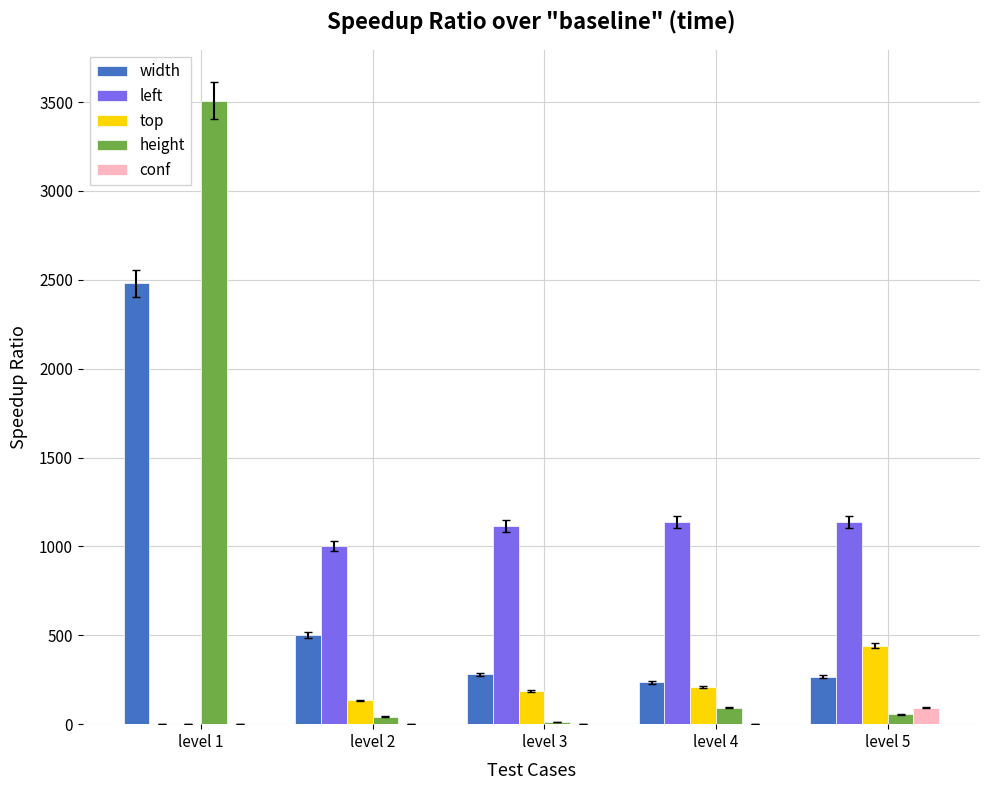

True or false: height has a value of 92 at level 4.

True